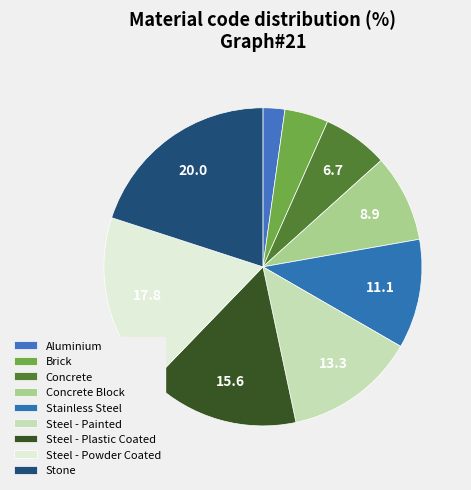

What percentage is the Stainless Steel slice, to the nearest percent?

11%